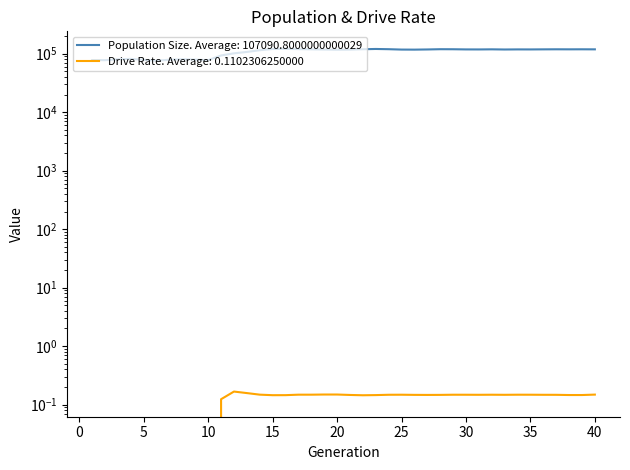

True or false: Population Size and Drive Rate cross at least once.

False